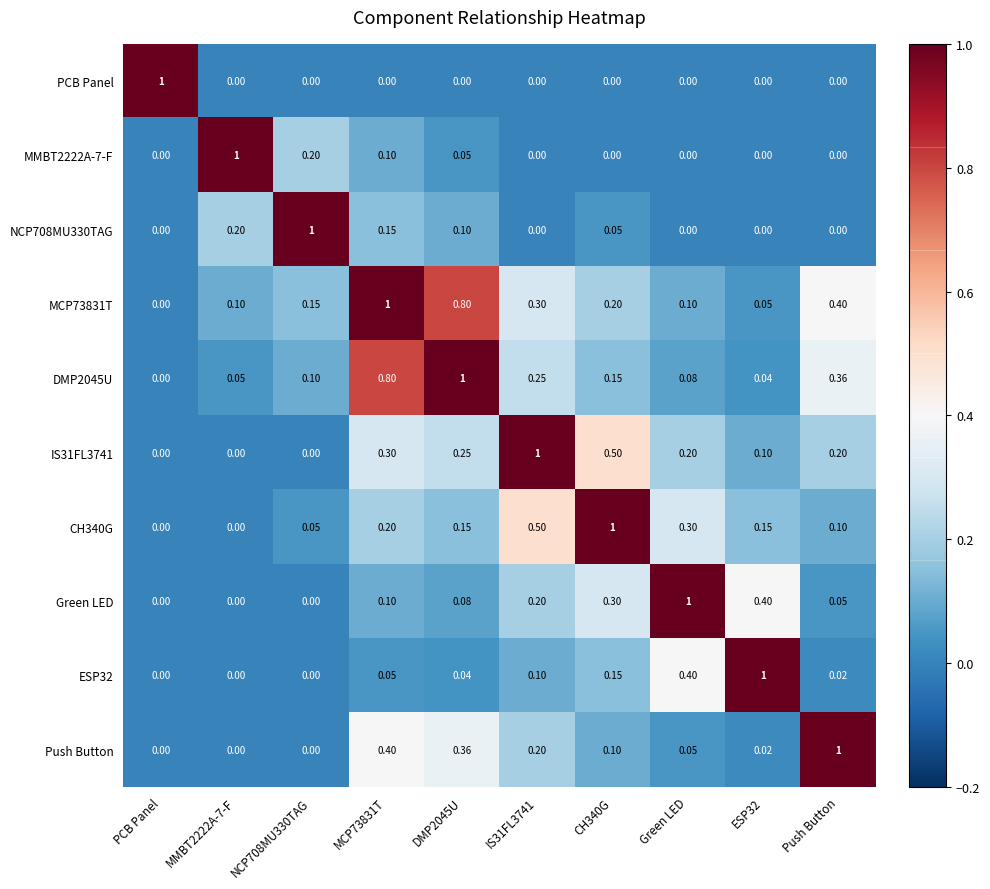

At which label does Green LED reach its peak?

Green LED